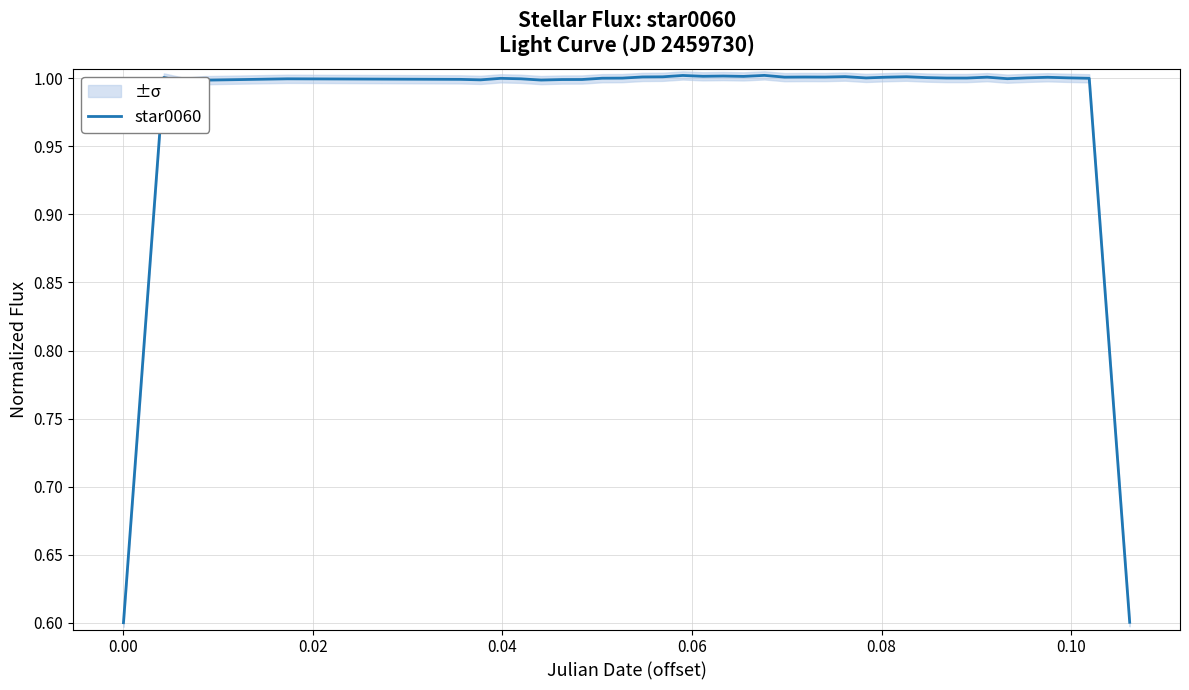

Is this an area chart (filled region under the line)?

No